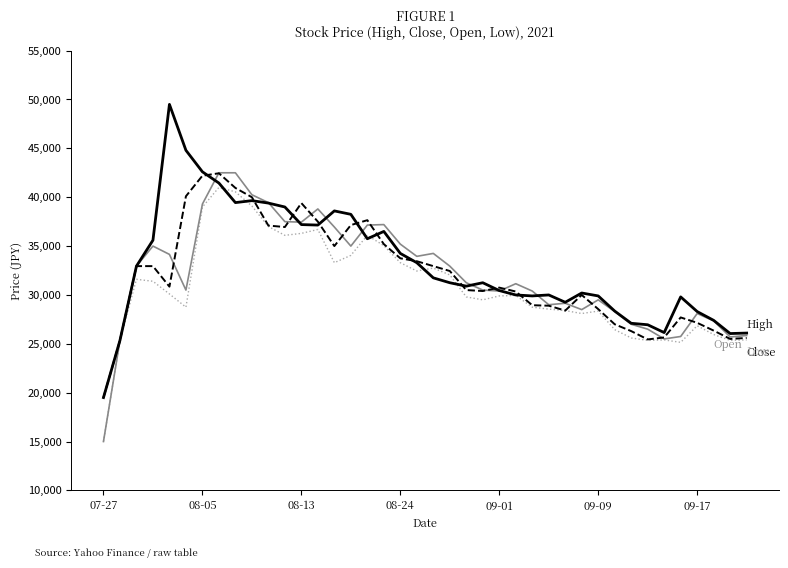

How many lines are shown in the chart?

4